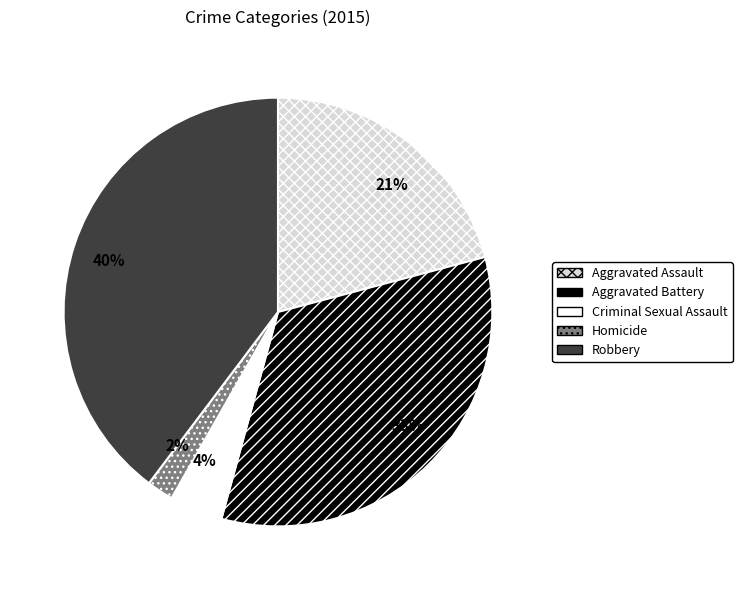

To the nearest percent, what percentage of the pie is Aggravated Battery?

33%